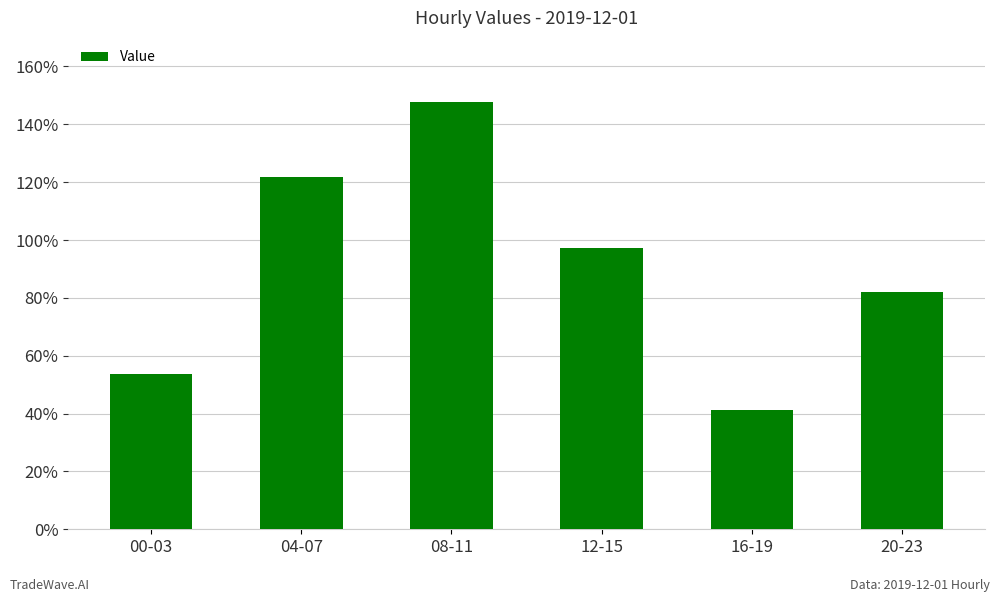

What is the label of the 4th bar from the right?

08-11